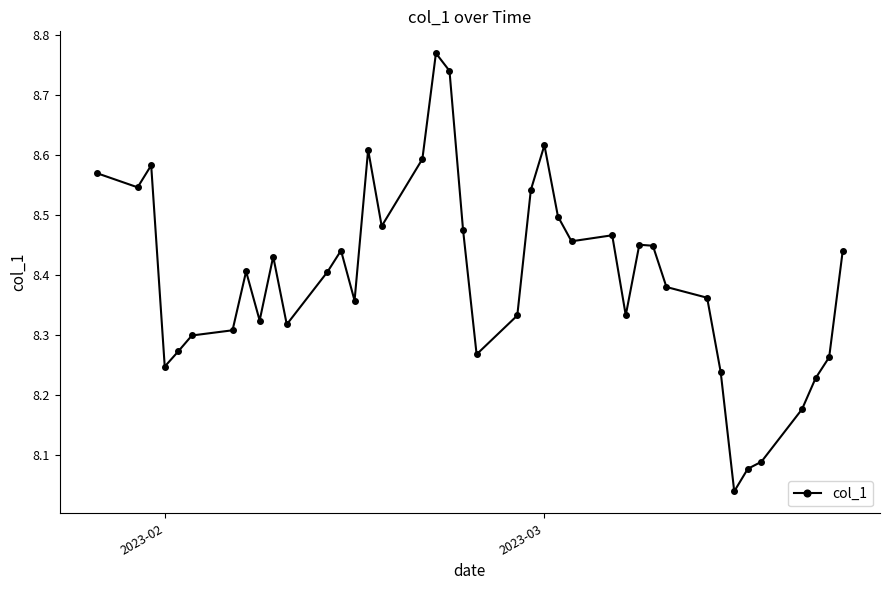

What is the difference between the second highest and second lowest values?

0.7